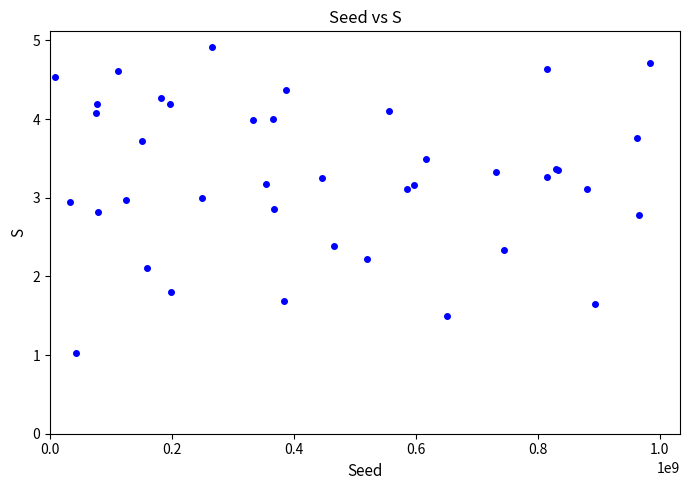

What Y value in the scatter plot is closest to 2?

2.1